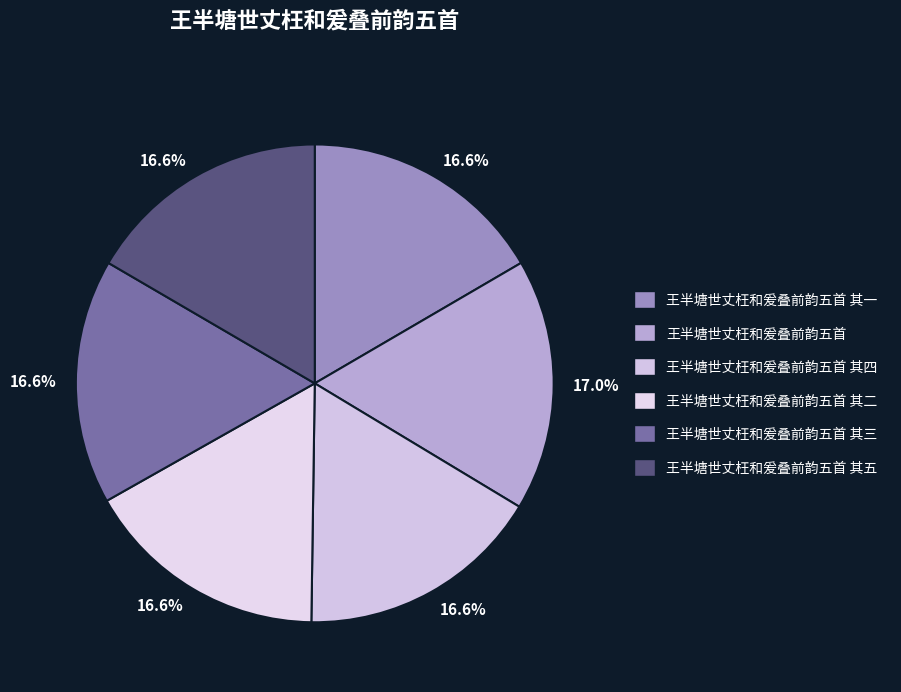

Count the number of slices in the pie.

6